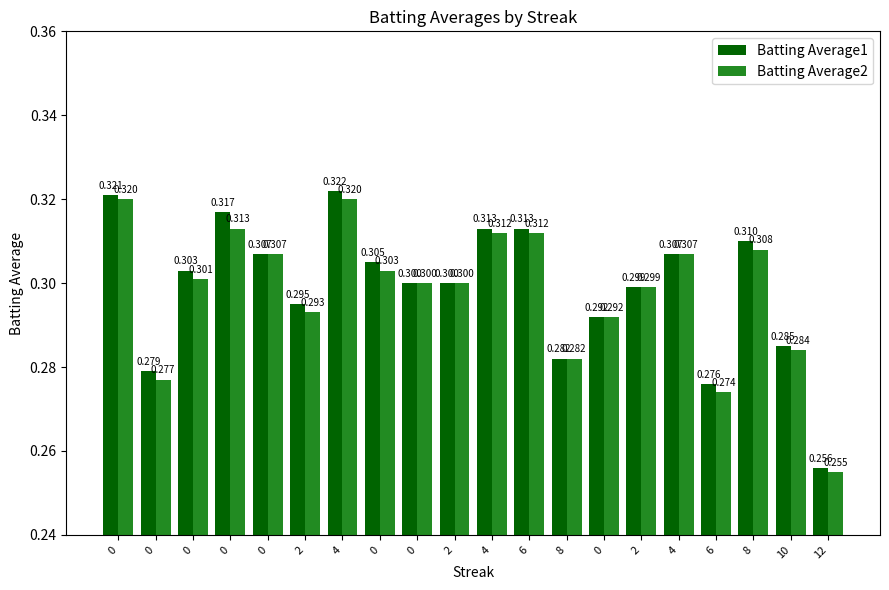

What are all the series names shown in the legend?

Batting Average1, Batting Average2